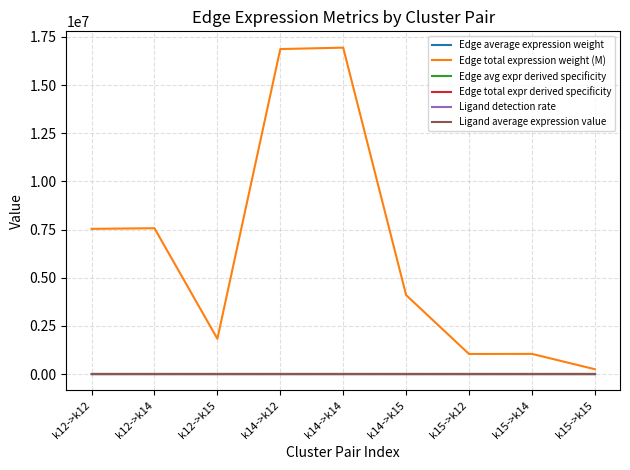

What is the difference between the second highest and minimum values in the Edge total expr derived specificity series?

0.3